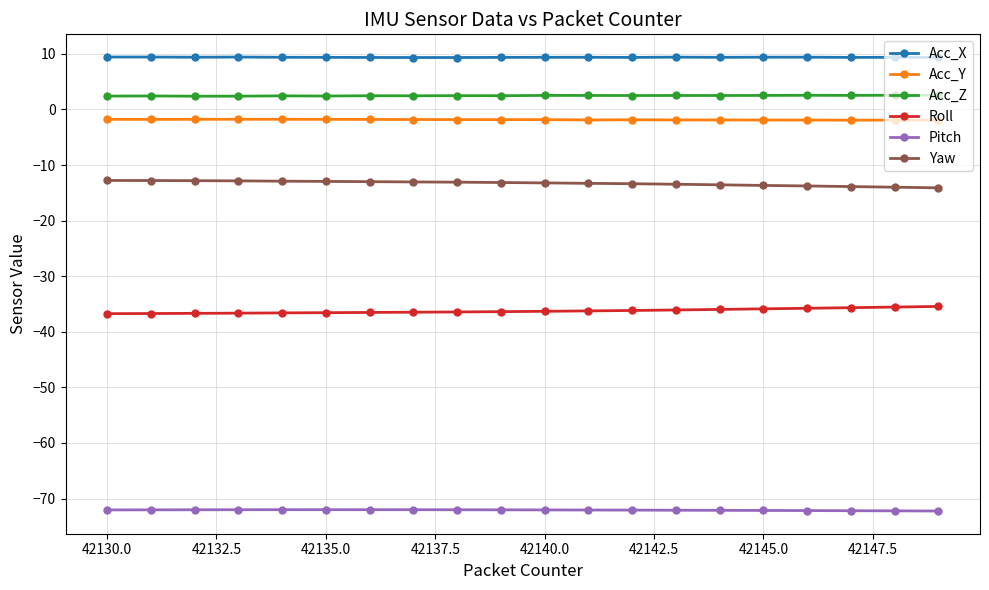

What is the maximum value for Roll?

-35.4